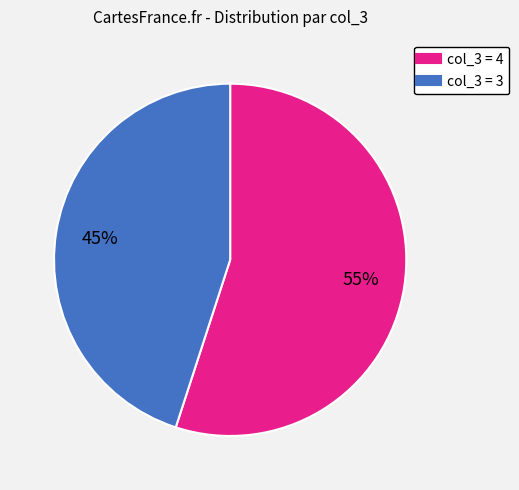

Does any single category account for the majority?

Yes